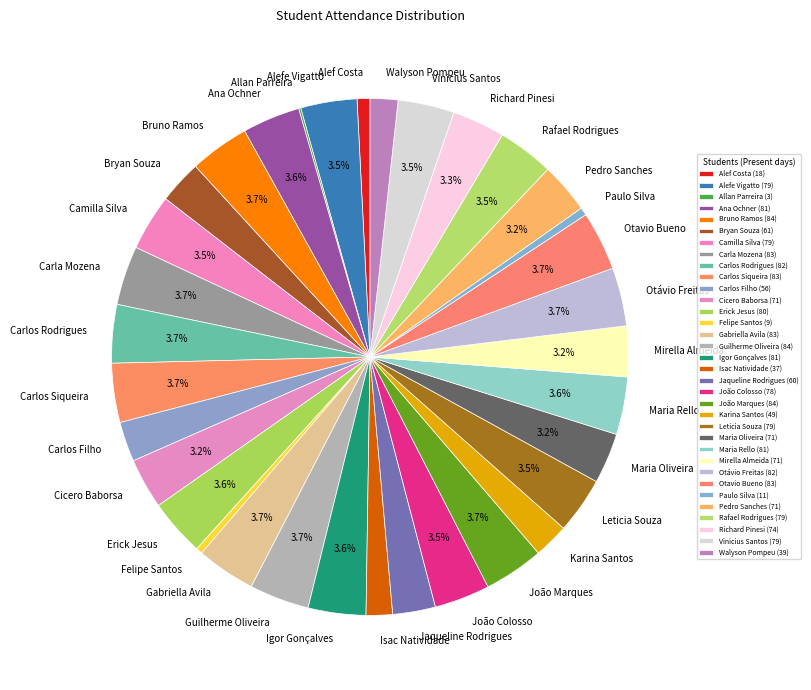

What percentage is NOT represented by Carlos Siqueira?

96.3%